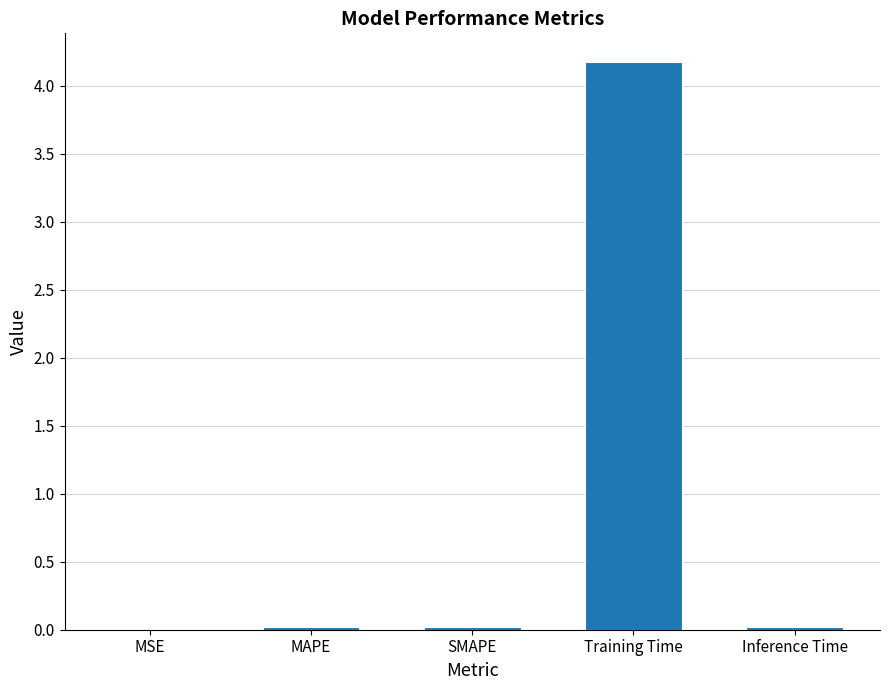

How many distinct data groups are displayed?

1